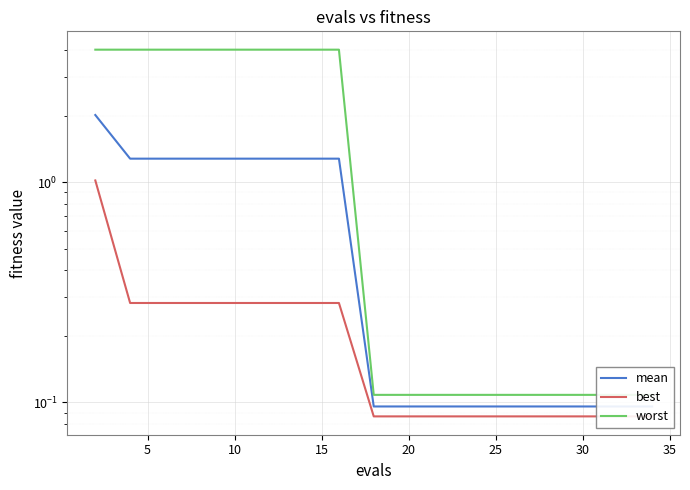

The value of mean at 0 is 0.8. True or false?

False